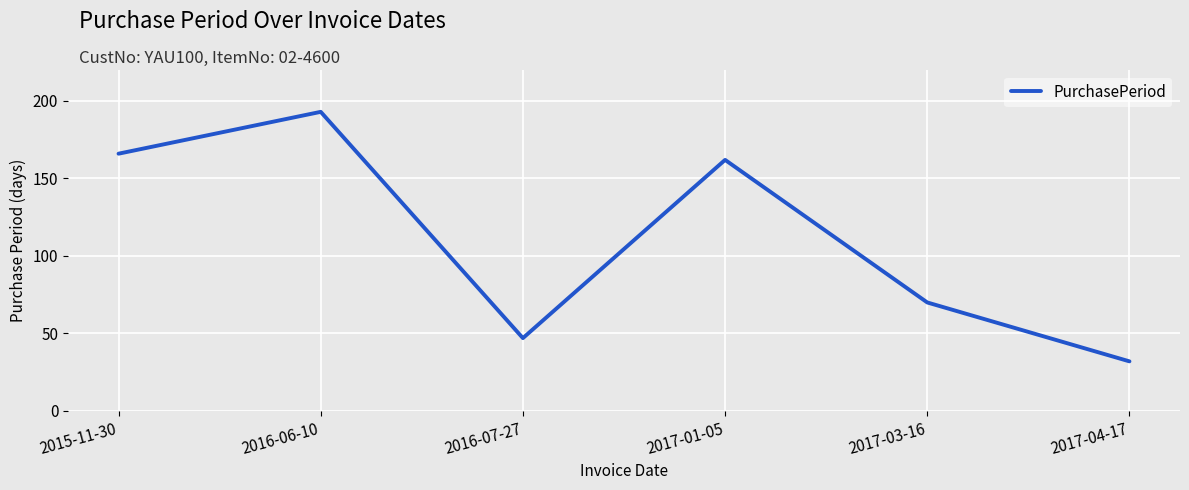

Reading left to right, transcribe all the data shown in this chart.

2015-11-30=166	2016-06-10=193	2016-07-27=47	2017-01-05=162	2017-03-16=70	2017-04-17=32